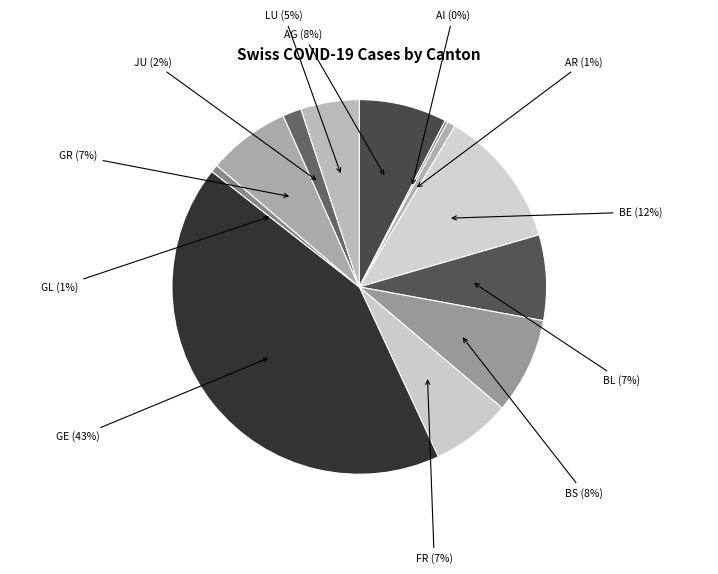

Do GE and BE together represent more than half of the pie?

Yes